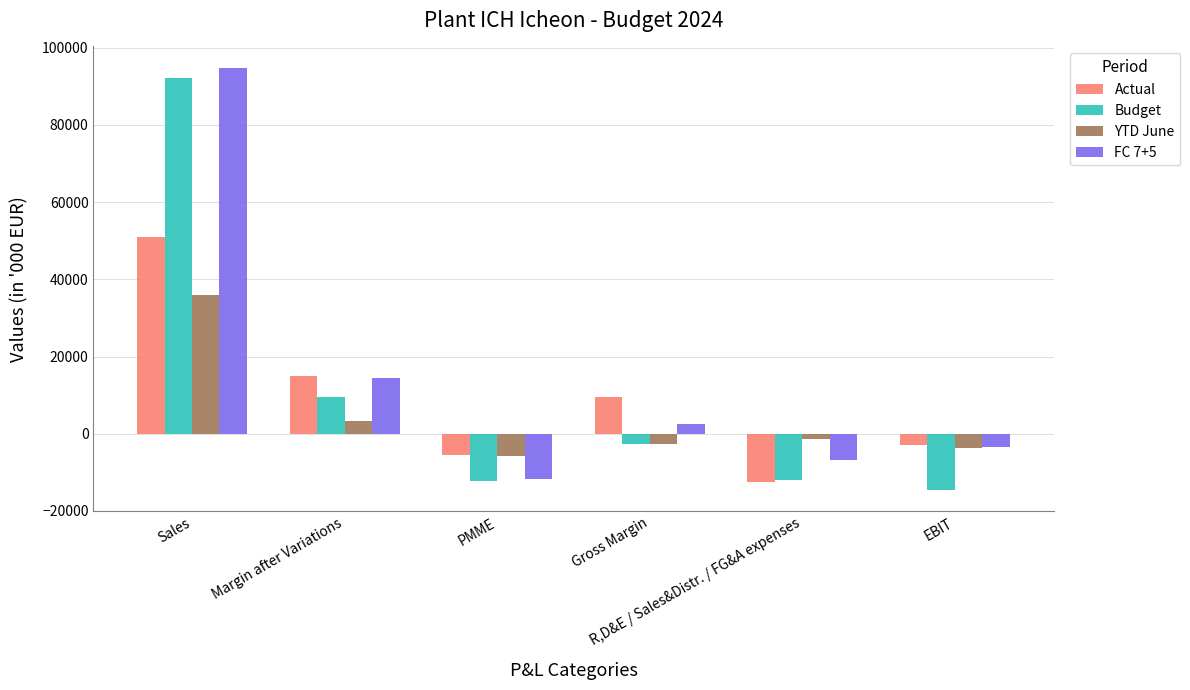

What is the difference between the YTD June values at Margin after Variations and Sales?

32579.3